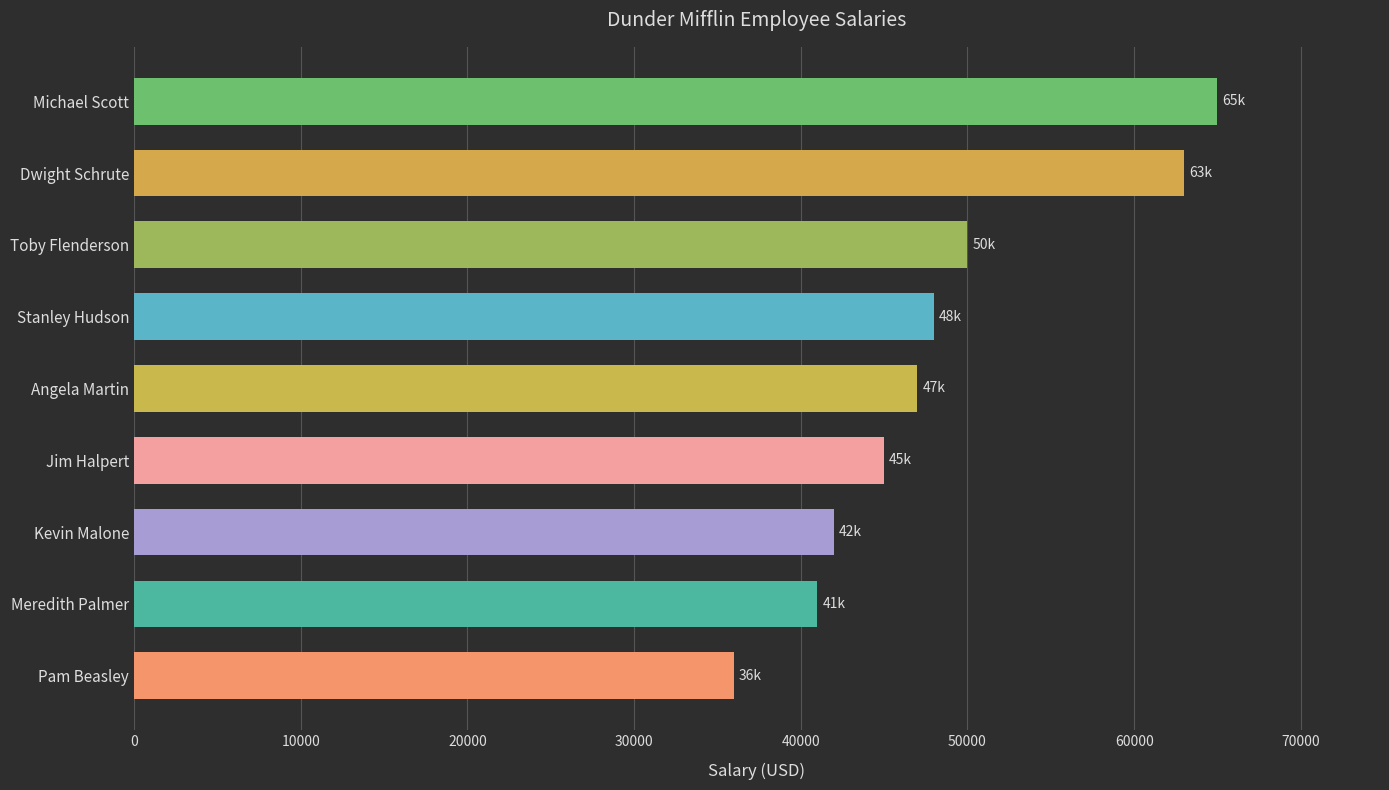

What is the difference between the maximum and minimum values?

29000